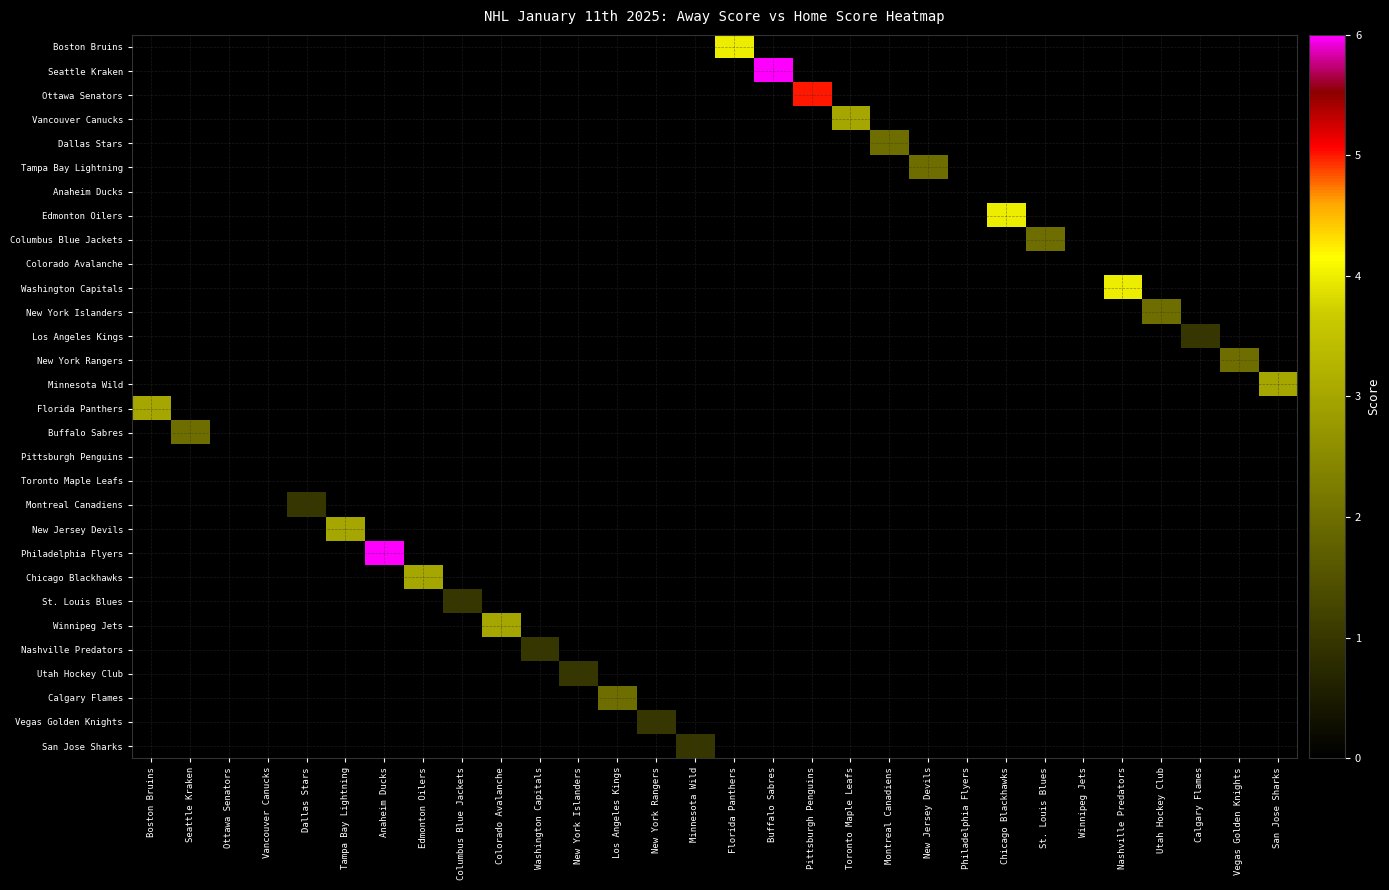

Rank the series by their maximum value, from highest to lowest.

Seattle Kraken, Philadelphia Flyers, Ottawa Senators, Boston Bruins, Edmonton Oilers, Washington Capitals, Vancouver Canucks, Minnesota Wild, Florida Panthers, New Jersey Devils, Chicago Blackhawks, Winnipeg Jets, Dallas Stars, Tampa Bay Lightning, Columbus Blue Jackets, New York Islanders, New York Rangers, Buffalo Sabres, Calgary Flames, Los Angeles Kings, Montreal Canadiens, St. Louis Blues, Nashville Predators, Utah Hockey Club, Vegas Golden Knights, San Jose Sharks, Anaheim Ducks, Colorado Avalanche, Pittsburgh Penguins, Toronto Maple Leafs